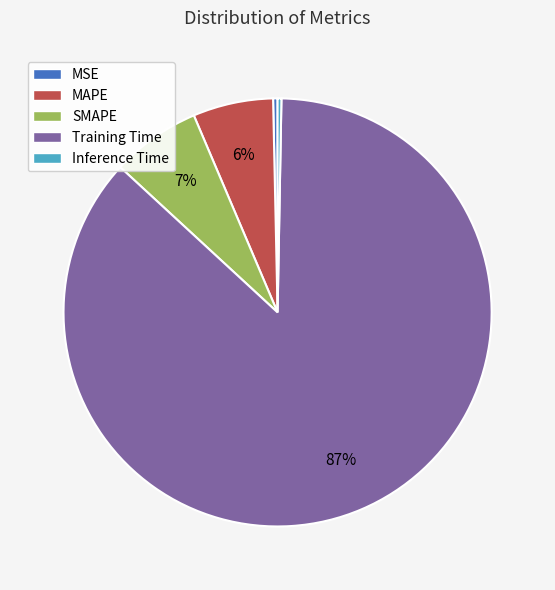

Does MAPE represent more than half of the total?

No